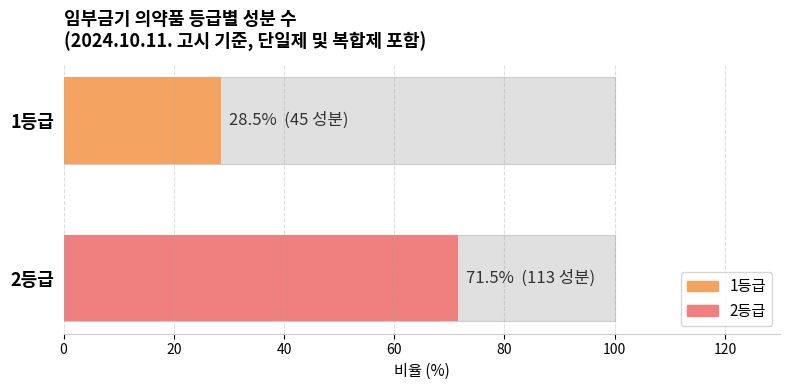

The chart shows a value of 18 at 1등급. True or false?

False